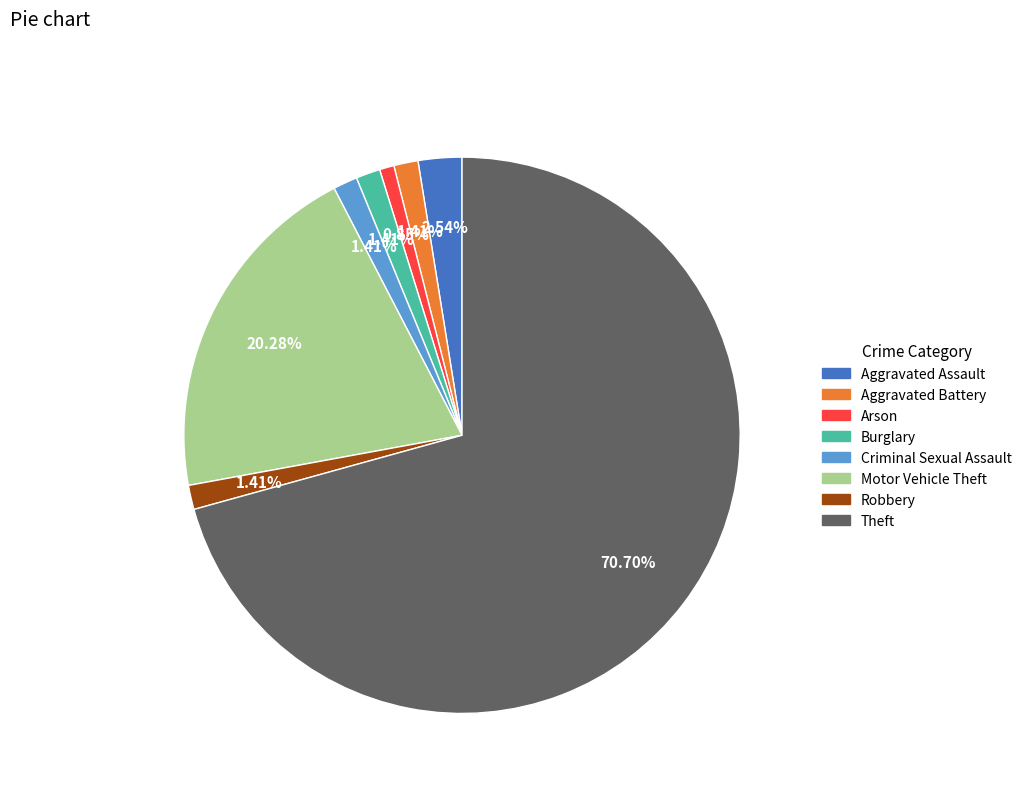

Count the number of slices in the pie.

8